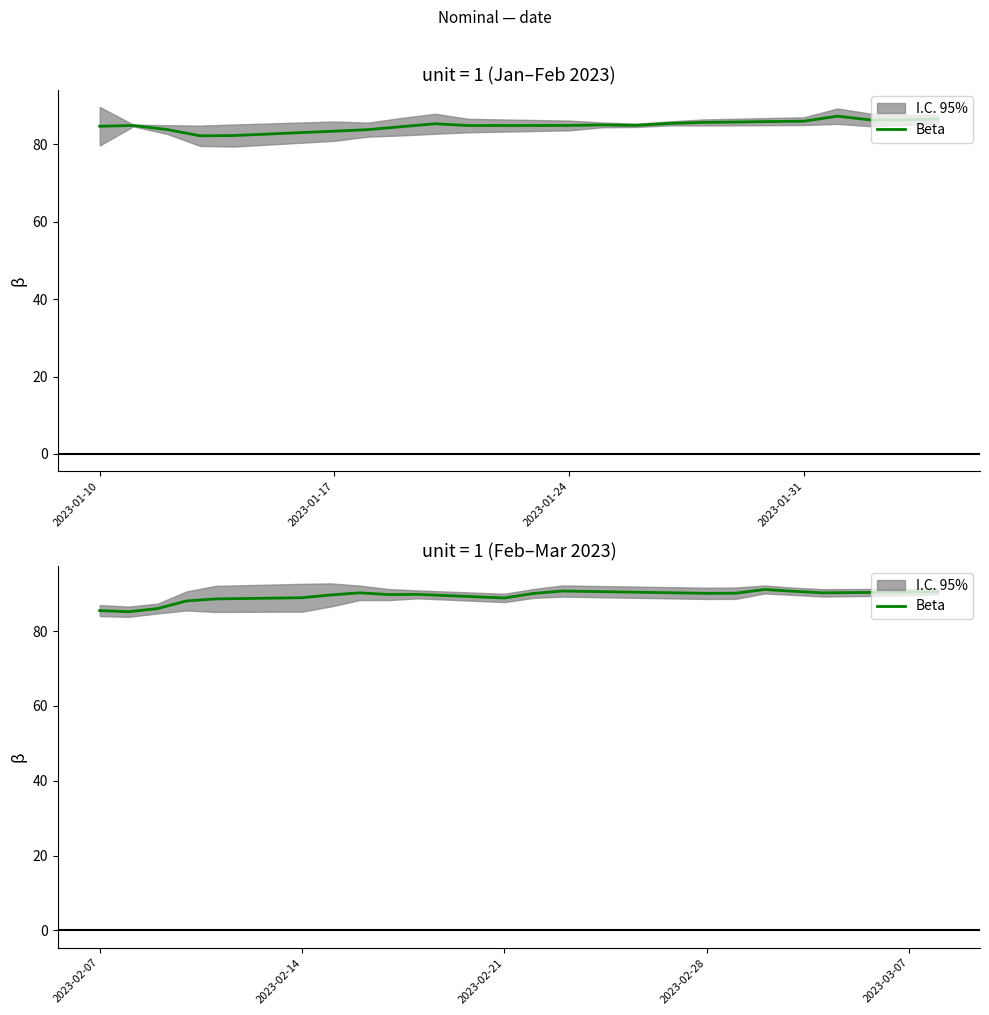

True or false: the data has more than 1 interior local peaks.

True